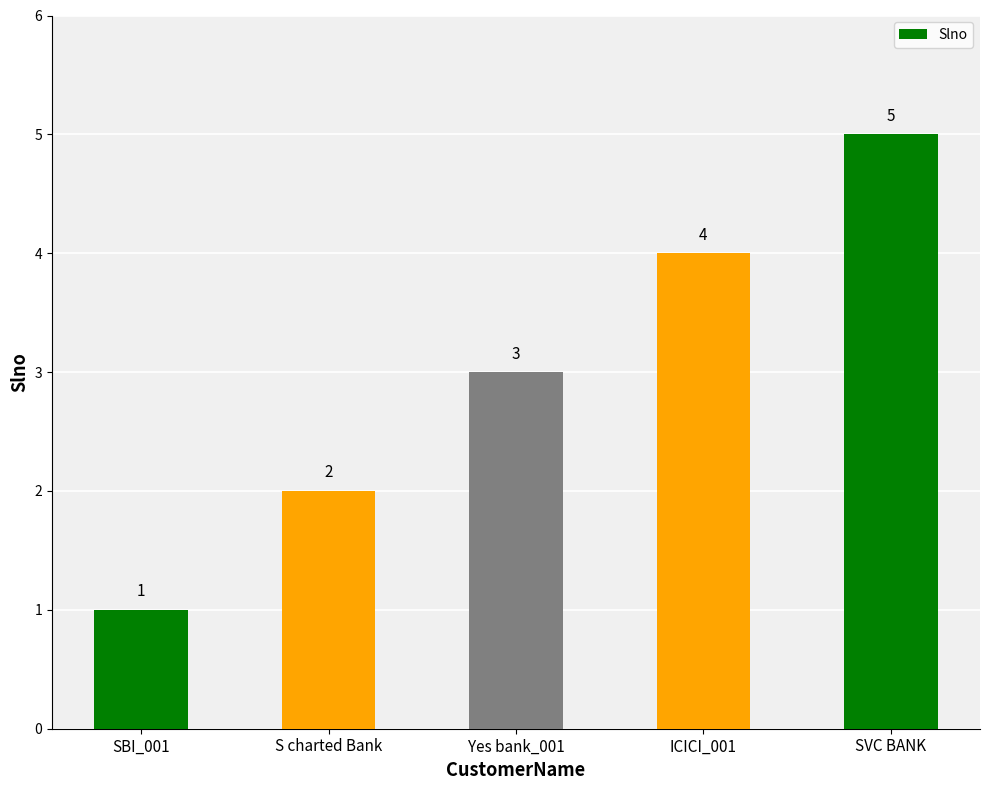

List the labels in order of value, largest first.

SVC BANK, ICICI_001, Yes bank_001, S charted Bank, SBI_001